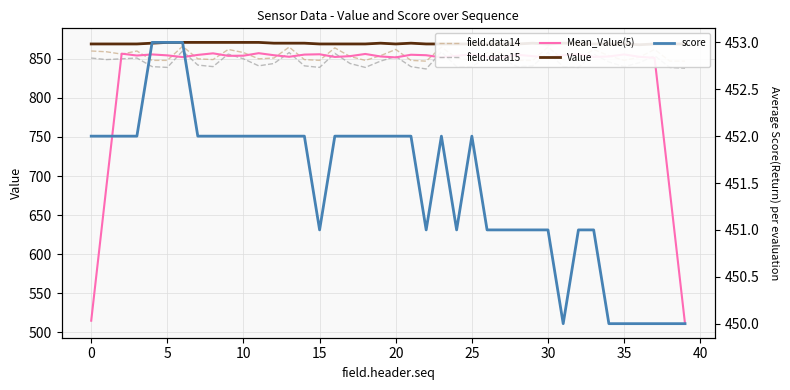

True or false: Value and field.data14 intersect in this chart.

False